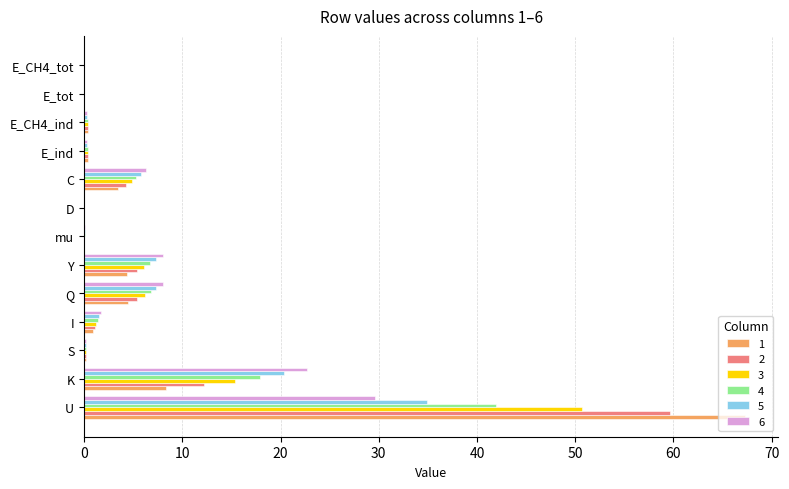

What are all the series names shown in the legend?

1, 2, 3, 4, 5, 6